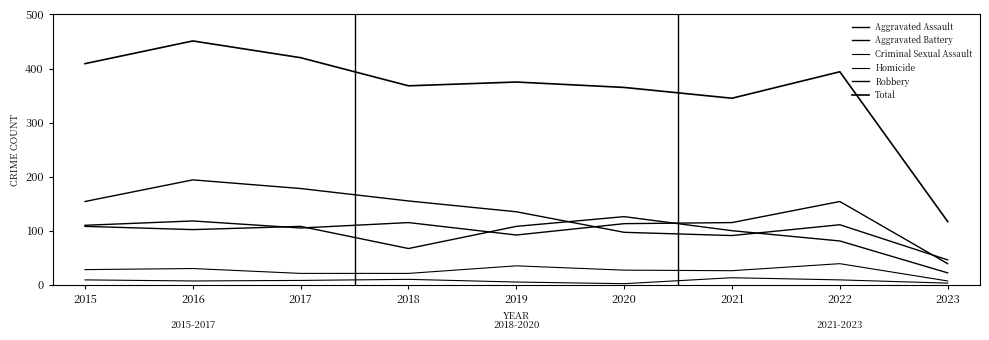

Is the value of Homicide at 2018 greater than the value of Aggravated Battery at 2022?

No